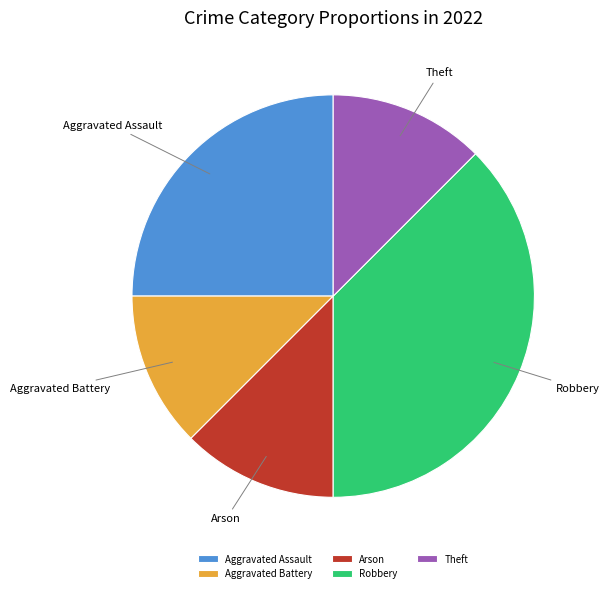

How many segments does this pie chart have?

5